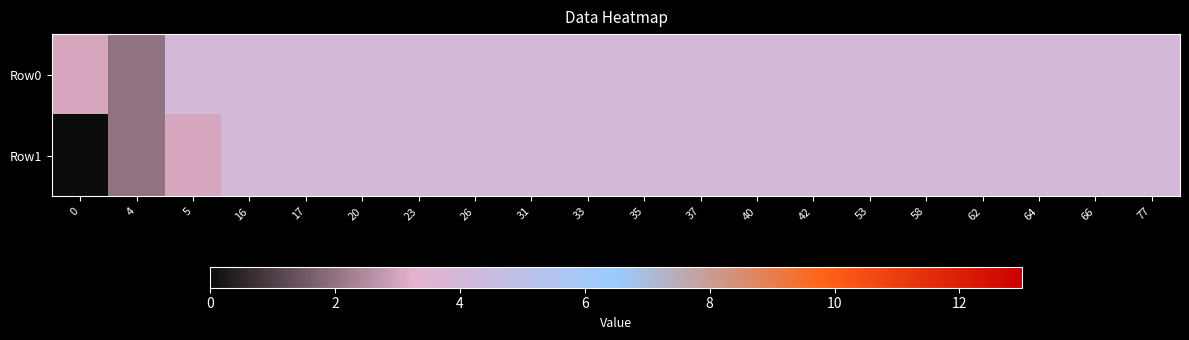

Reading right to left, transcribe all the data shown in this chart.

Row0: 77=4	66=4	64=4	62=4	58=4	53=4	42=4	40=4	37=4	35=4	33=4	31=4	26=4	23=4	20=4	17=4	16=4	5=4	4=2	0=3
Row1: 77=4	66=4	64=4	62=4	58=4	53=4	42=4	40=4	37=4	35=4	33=4	31=4	26=4	23=4	20=4	17=4	16=4	5=3	4=2	0=0